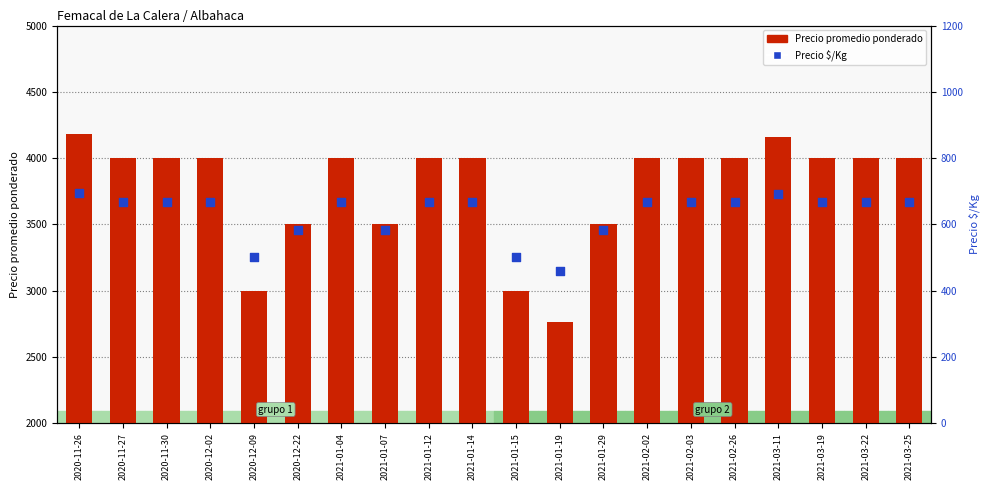

Is the value of Precio promedio ponderado at 2020-11-27 greater than the value of Precio $/Kg at 2020-11-26?

Yes